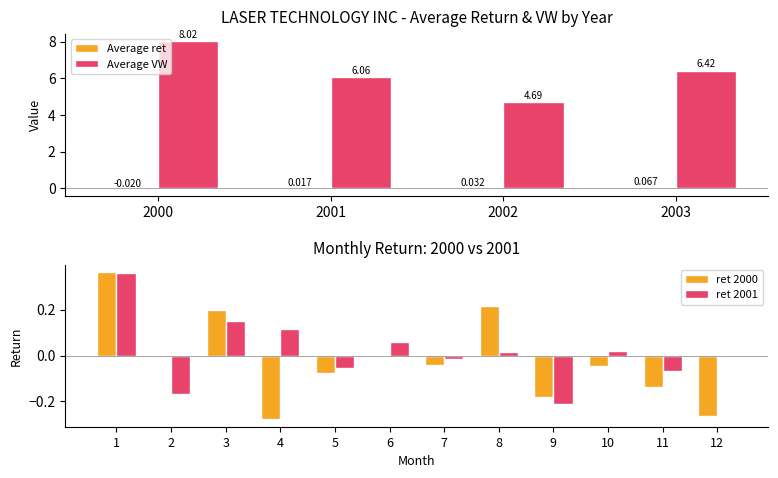

Is it true that ret 2001 equals 0.0 at 12?

True